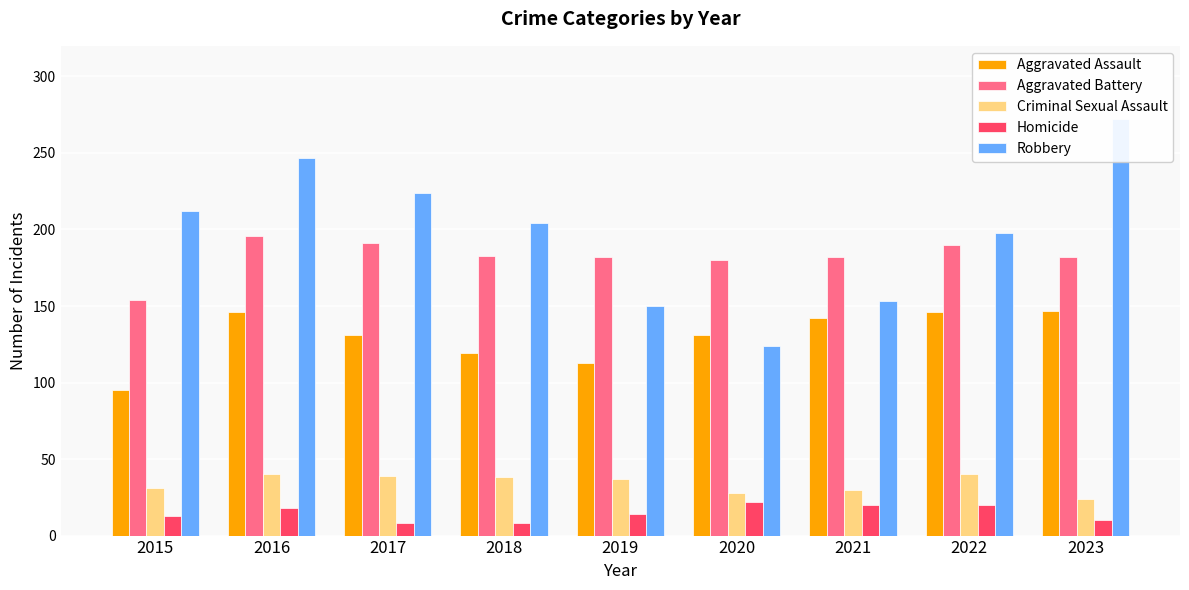

Rank the series by their maximum value, from highest to lowest.

Robbery, Aggravated Battery, Aggravated Assault, Criminal Sexual Assault, Homicide